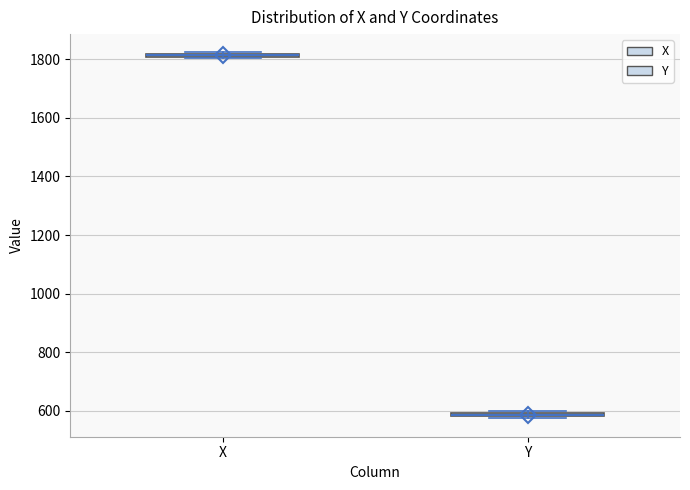

Where is the upper edge of the box for Y on the y-axis? The values are not printed on the chart, so give them approximately, as read against the axis.

600